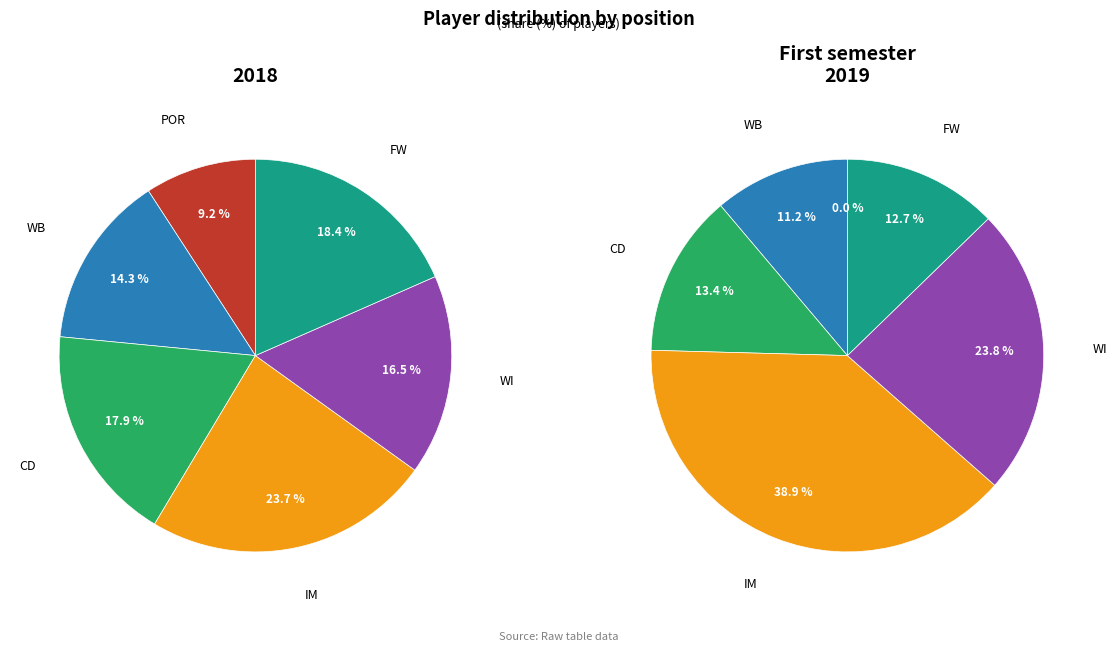

Which category has the biggest portion of the pie?

IM